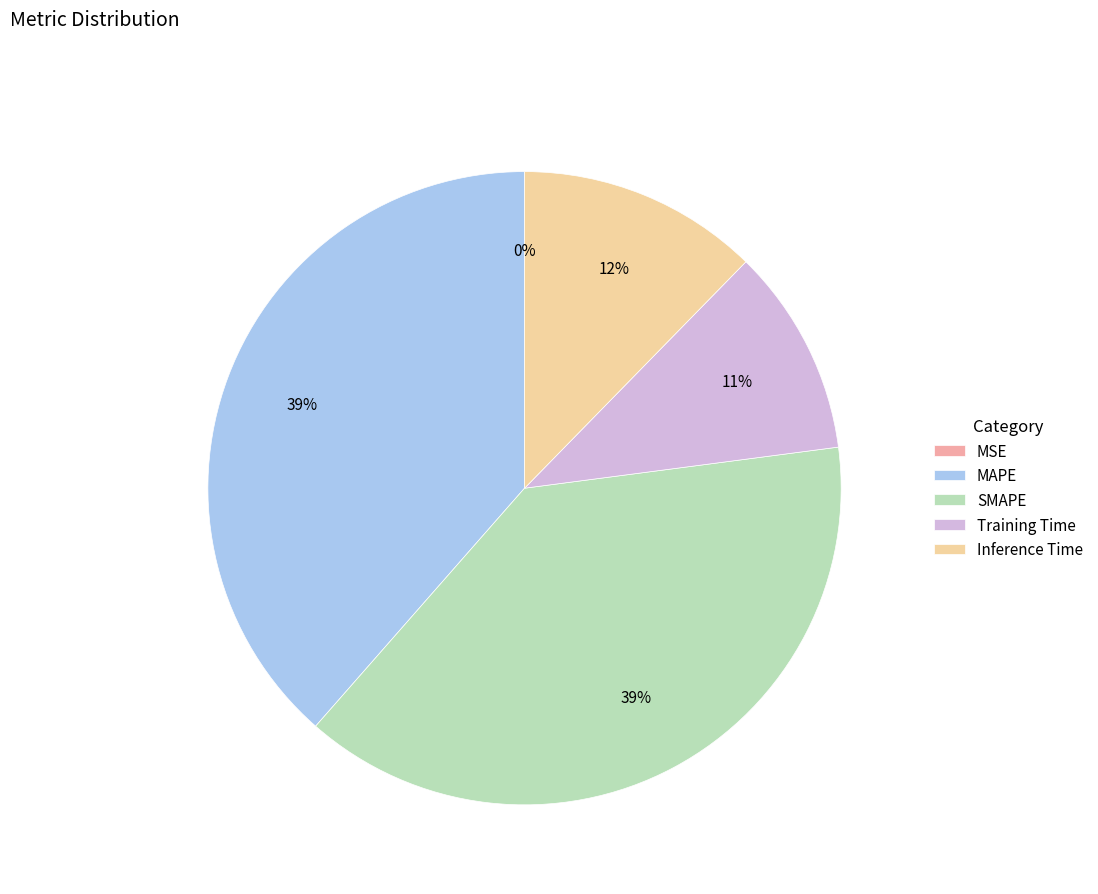

To the nearest percent, what percentage of the pie is Inference Time?

12%